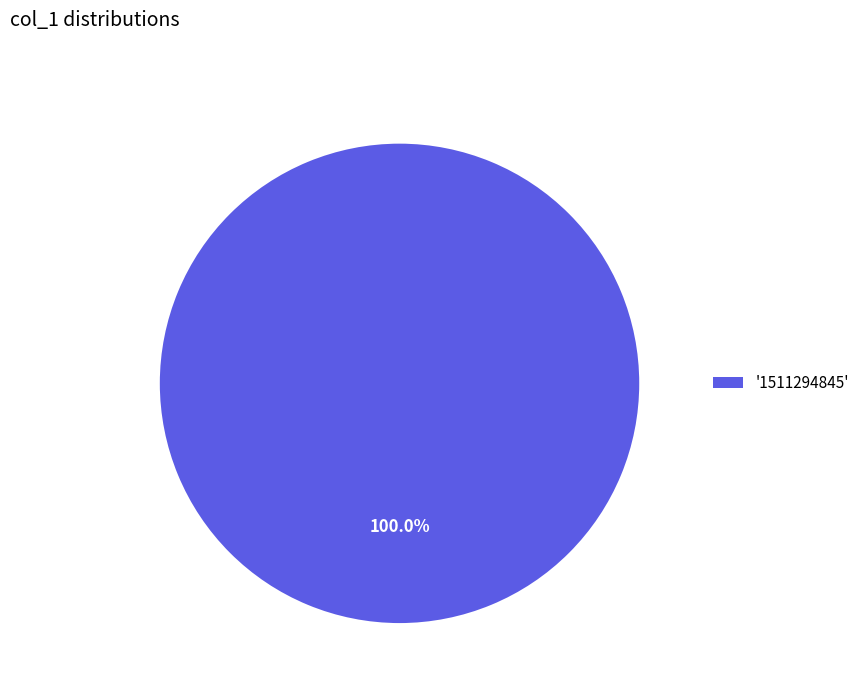

How many segments does this pie chart have?

1